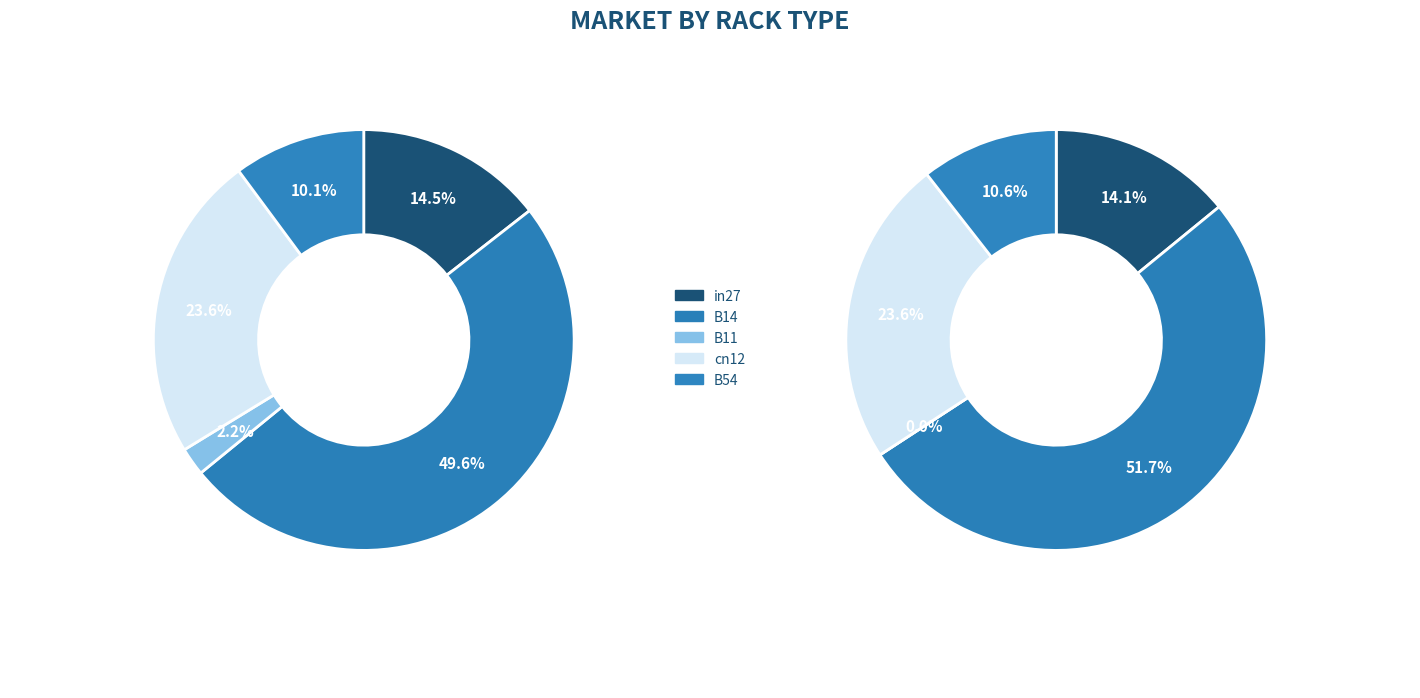

To the nearest percent, what is the combined percentage of in27 and B14?

64%